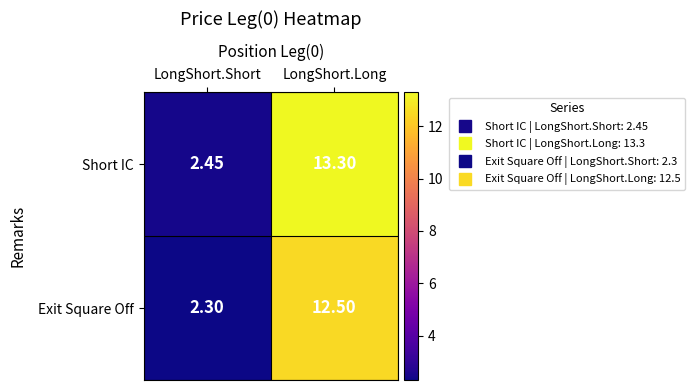

Where does the Short IC series first go above 13?

LongShort.Long